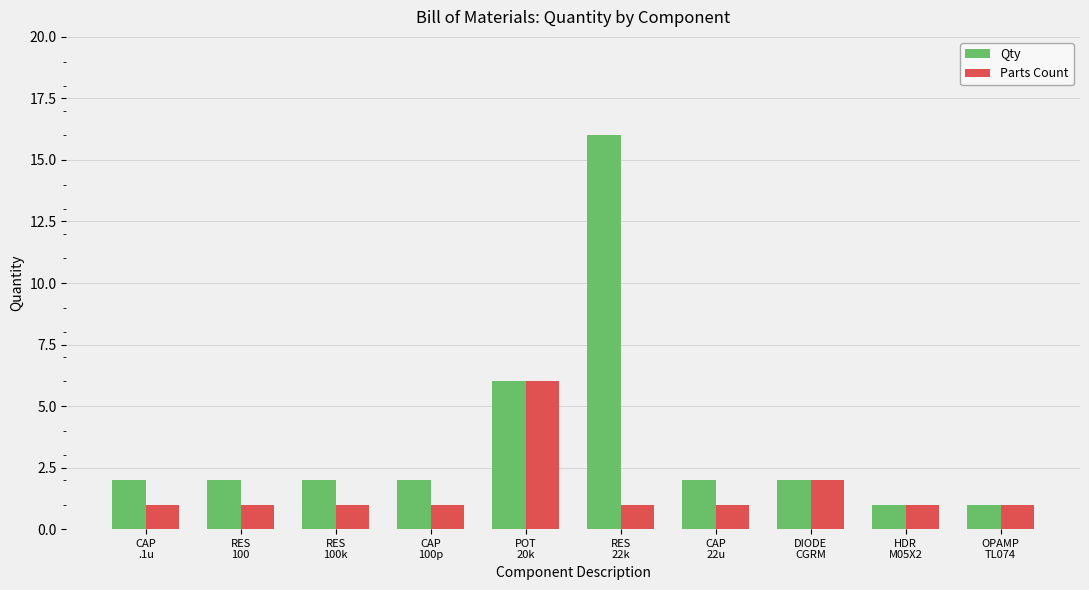

What are all the series names shown in the legend?

Qty, Parts Count